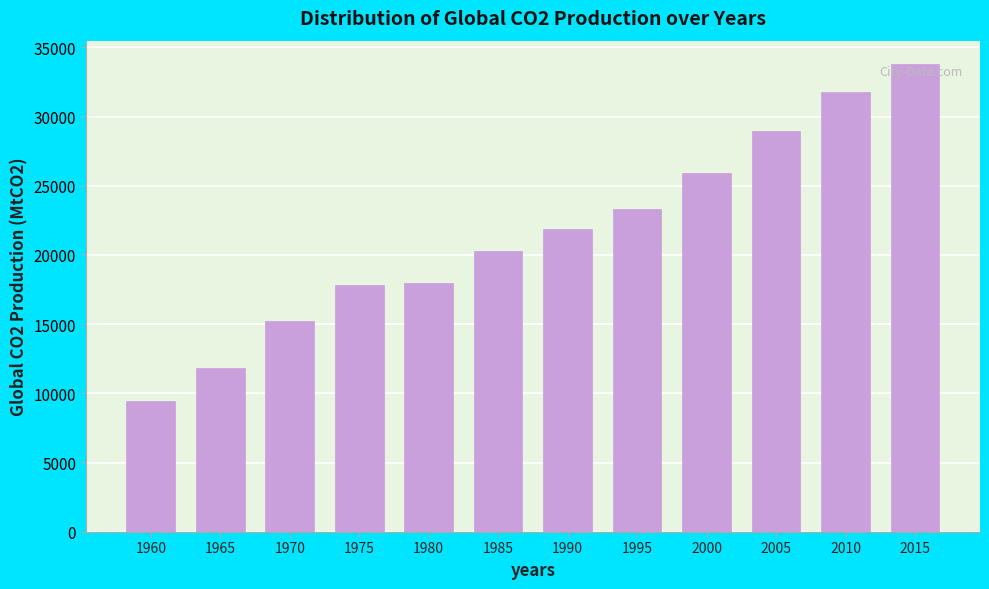

Reading left to right, what are all the values shown in this chart?

9420.5	11829.5	15248.0	17848.0	17997.0	20262.5	21888.8	23319.2	25900.0	28980.0	31780.0	33800.0